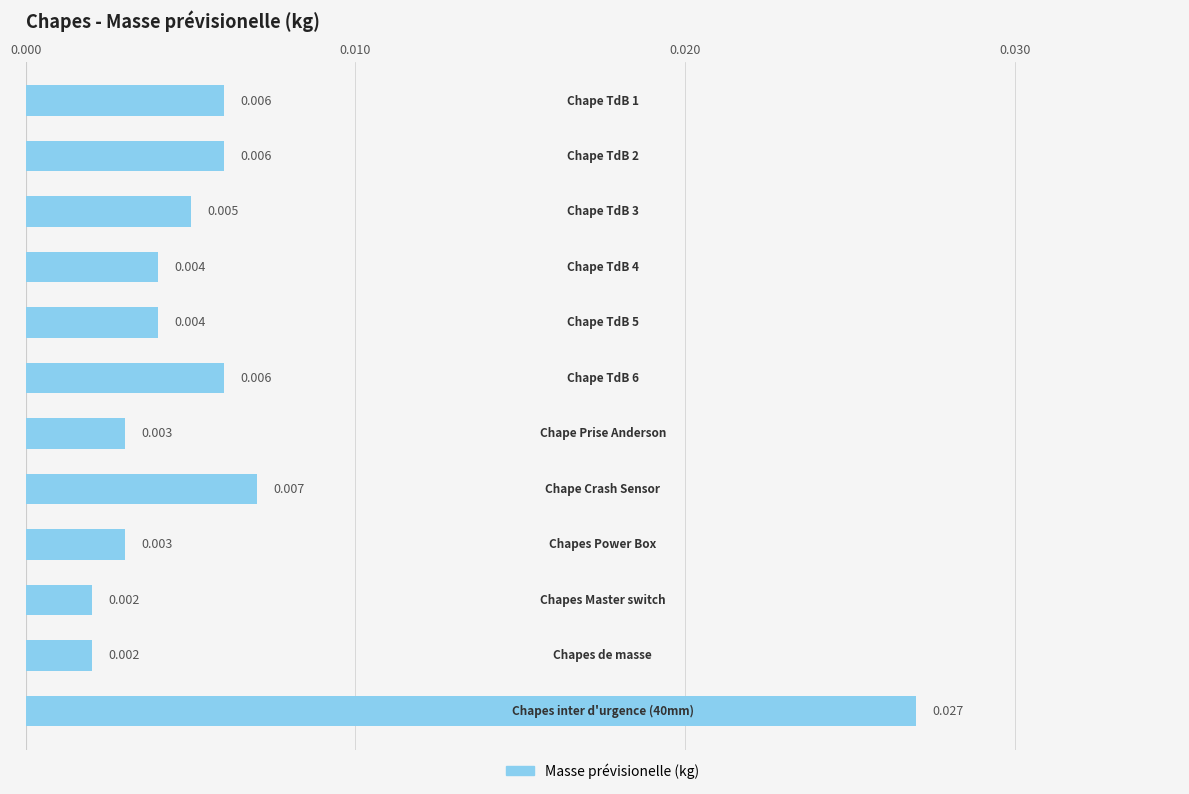

What is the sum of all values?

0.1